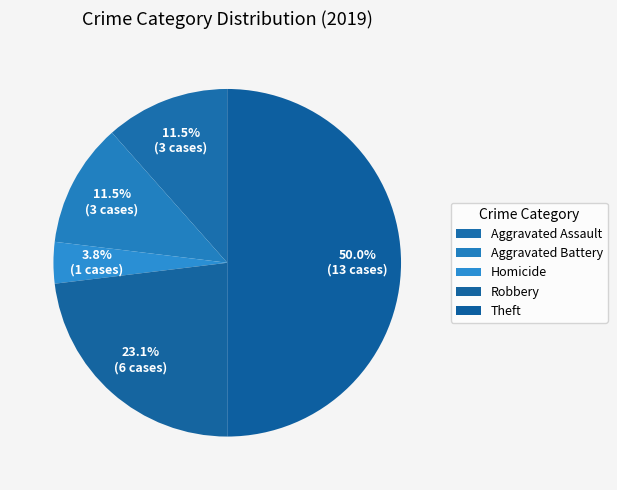

What is the ratio of the value at Theft to the value at Aggravated Assault?

4.0